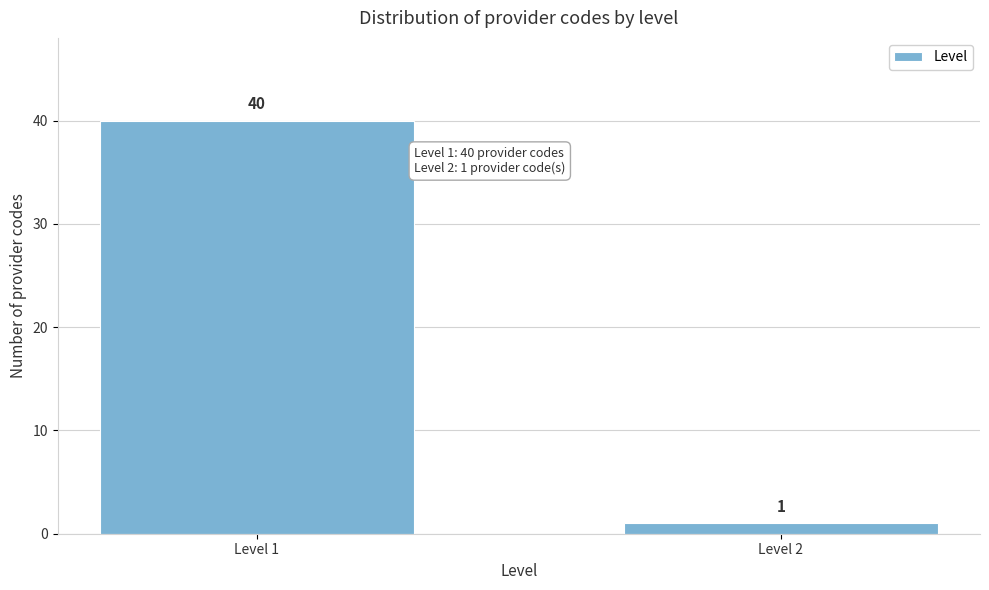

Reading left to right, list all the values displayed in this chart.

40	1